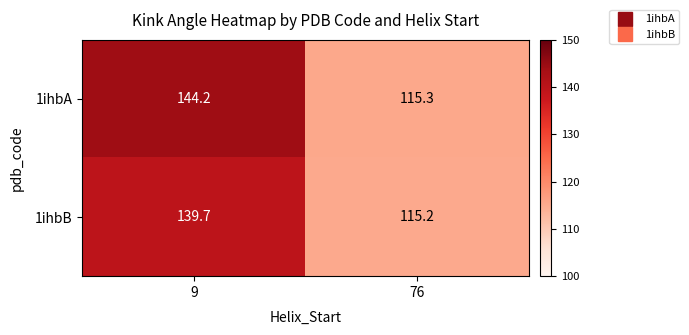

What is the approximate value of 1ihbB at 76?

115.2